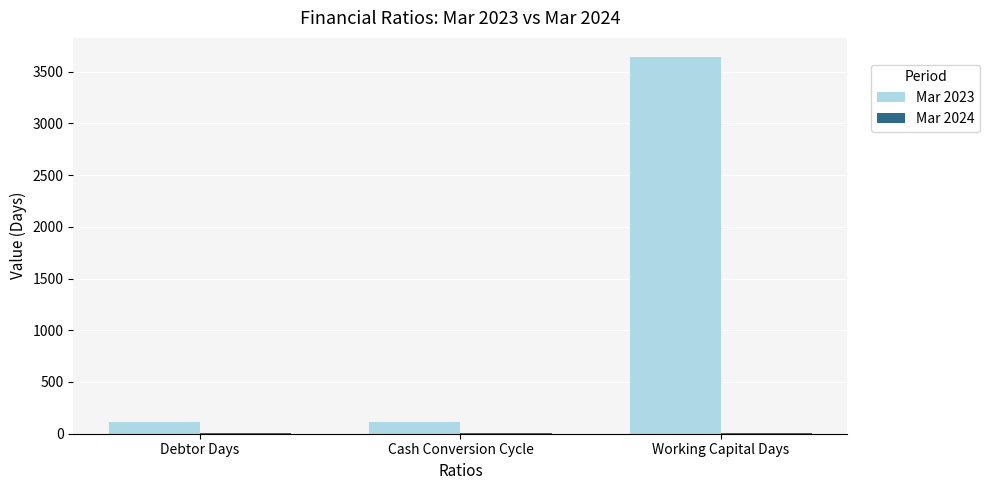

At which category is the sum across all series the highest?

Working Capital Days